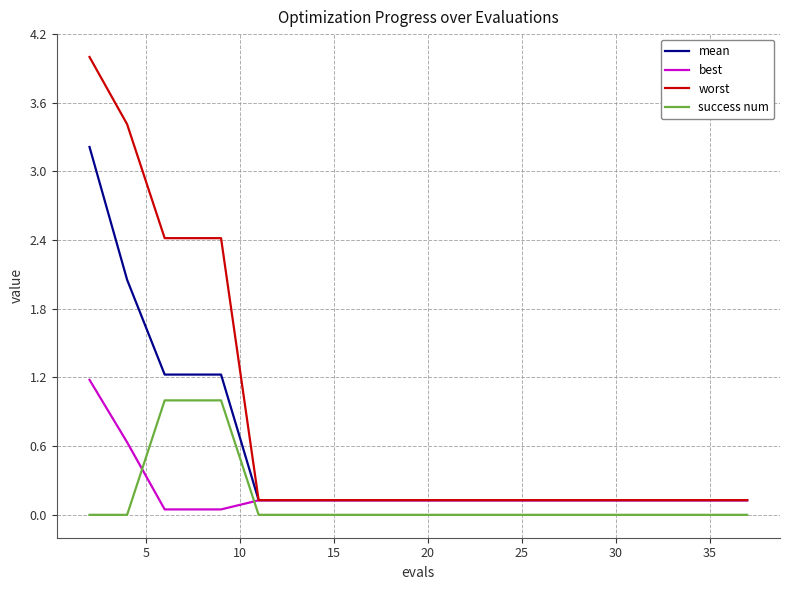

True or false: worst and success num cross at least once.

False